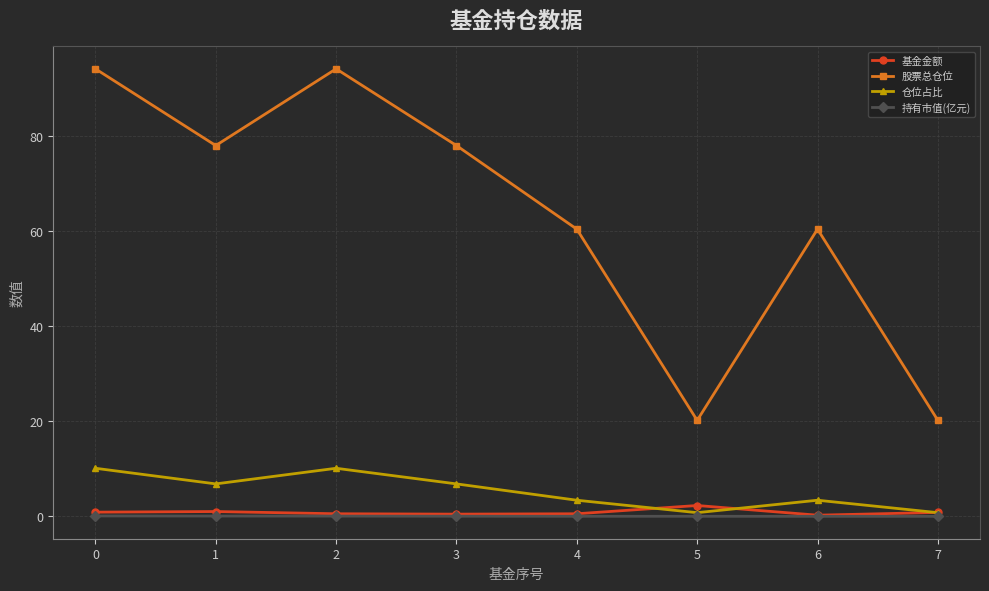

In 仓位占比, how many points are lower than both neighbors (excluding endpoints)?

2